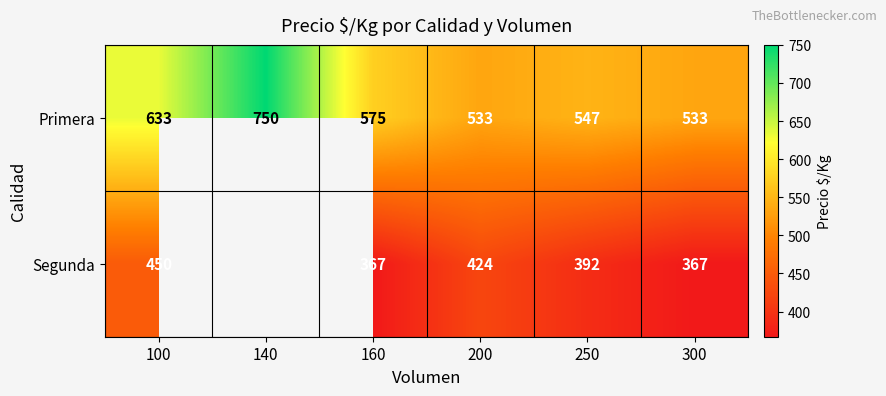

What is the spread (max minus min) of values at 300?

166